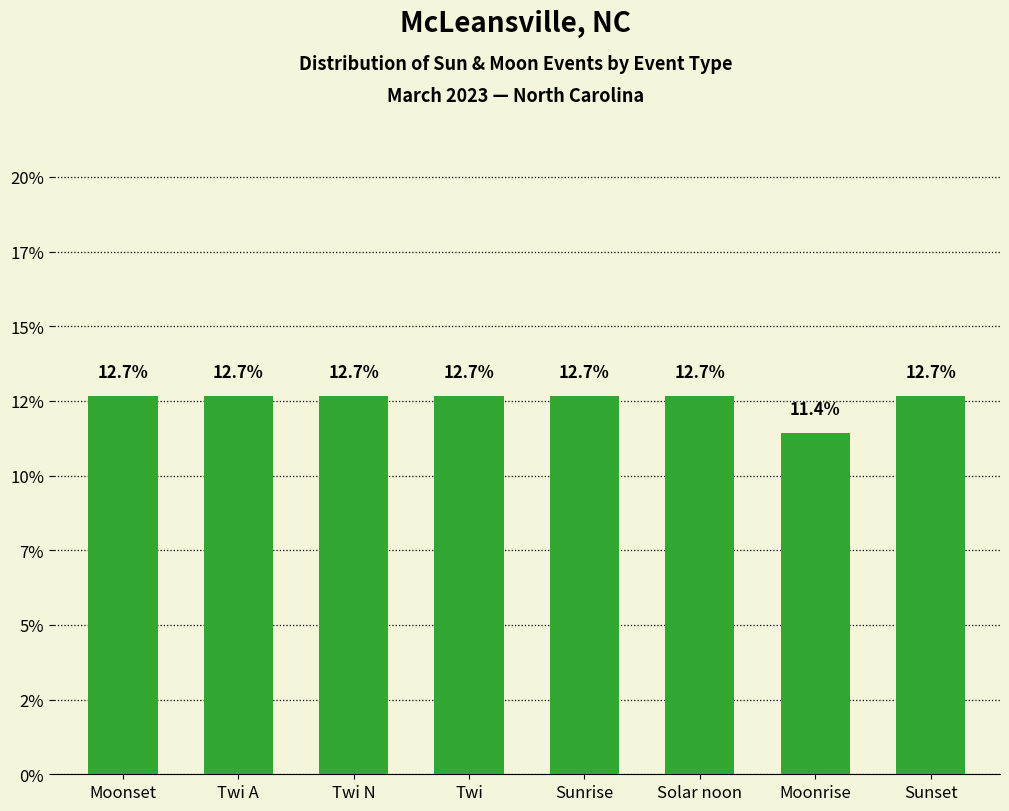

Are the bars horizontal?

No